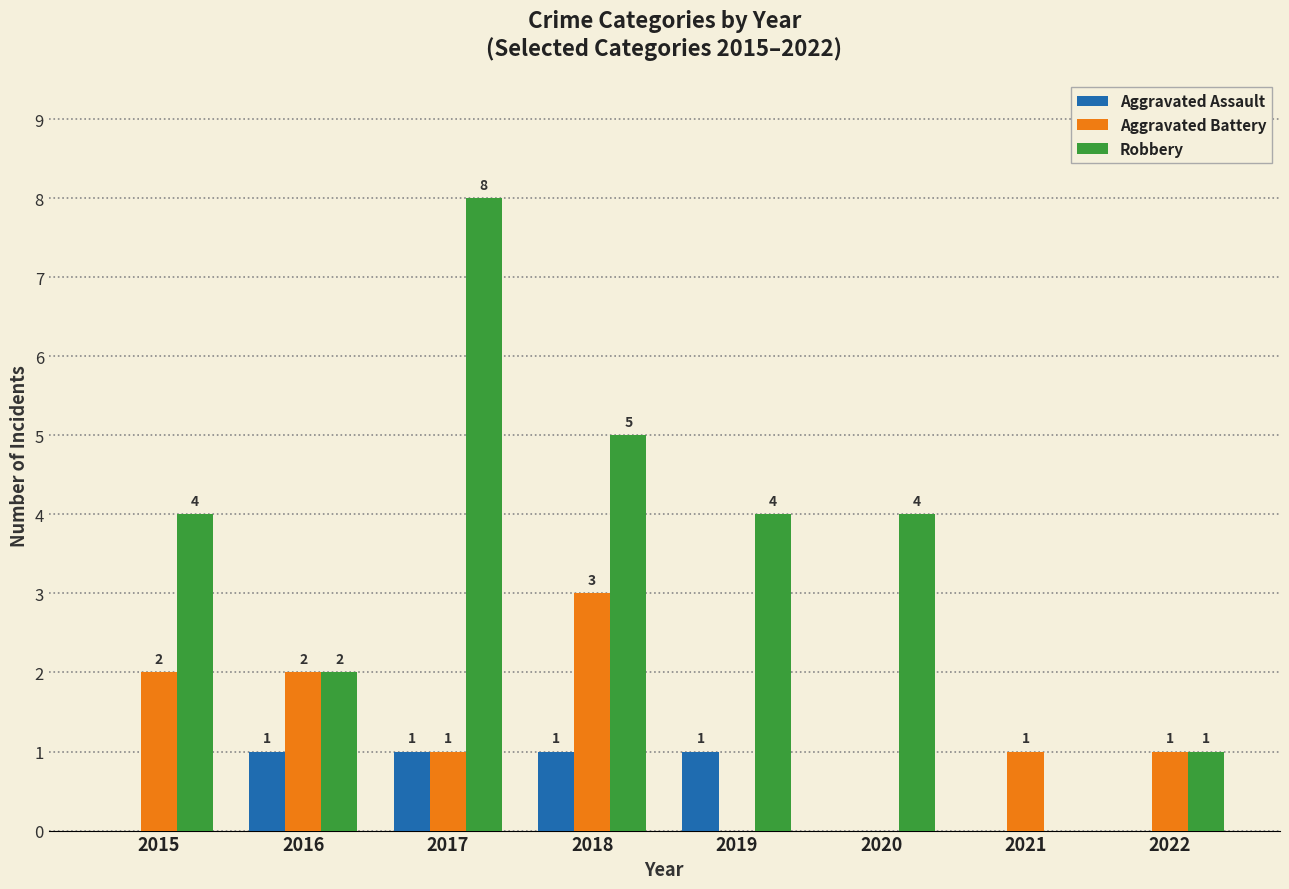

Which series has the largest range (max minus min)?

Robbery